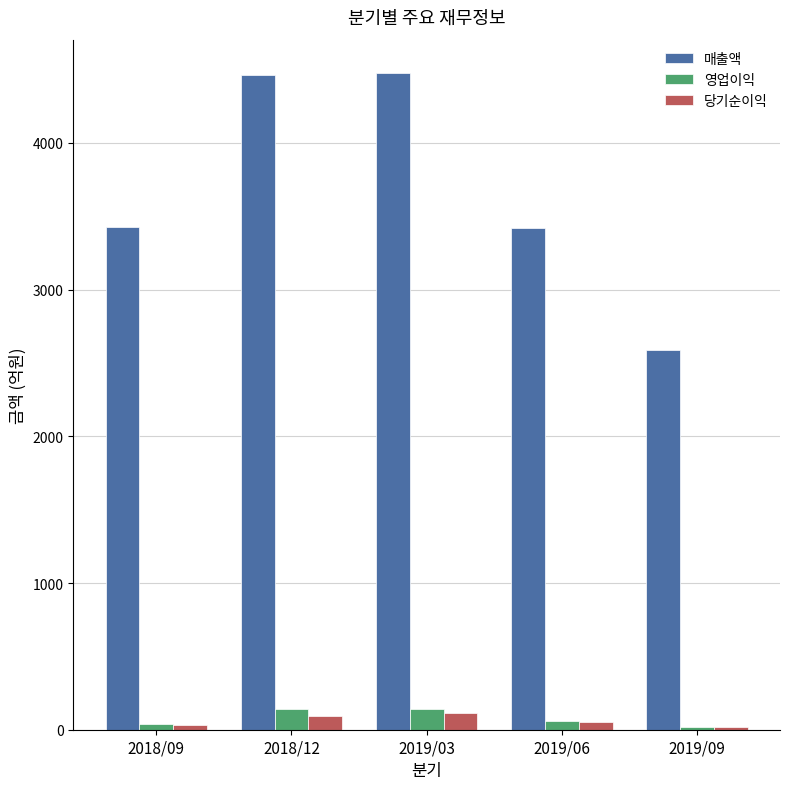

Which series has the largest total across all categories?

매출액